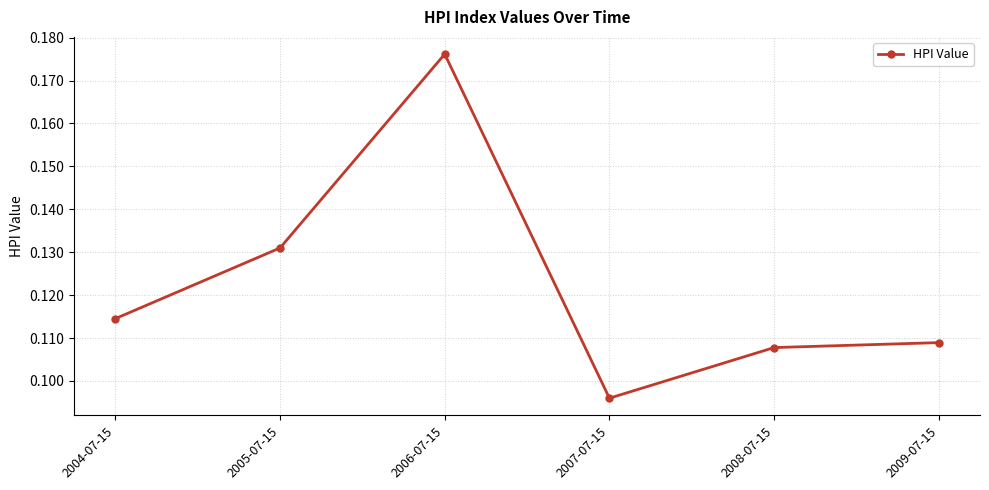

Is it true that the value at 2008-07-15 is 0.2?

False